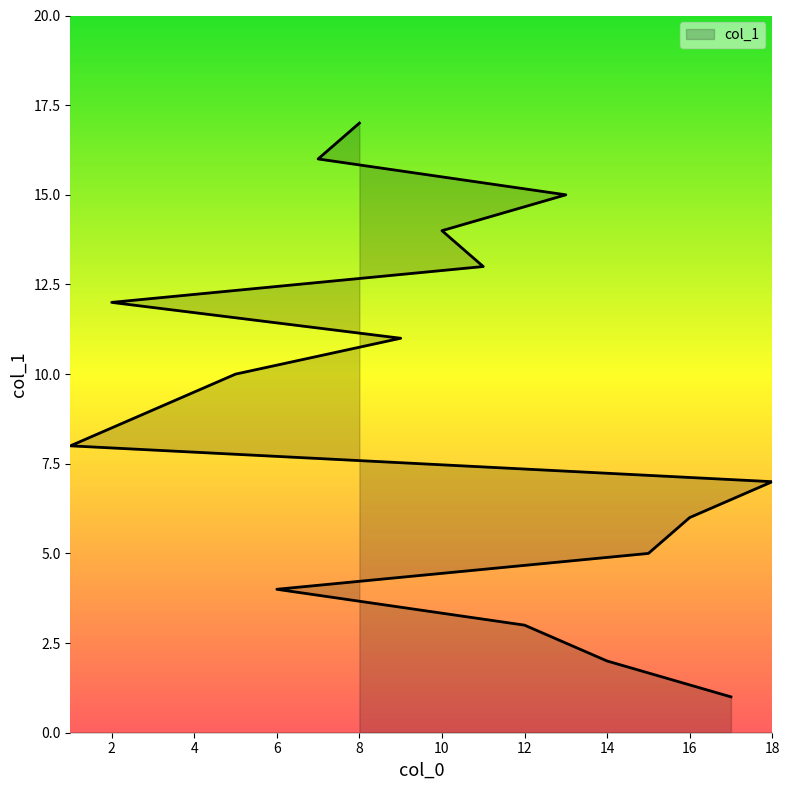

What is the ratio of the value at 13 to the value at 8?

0.9